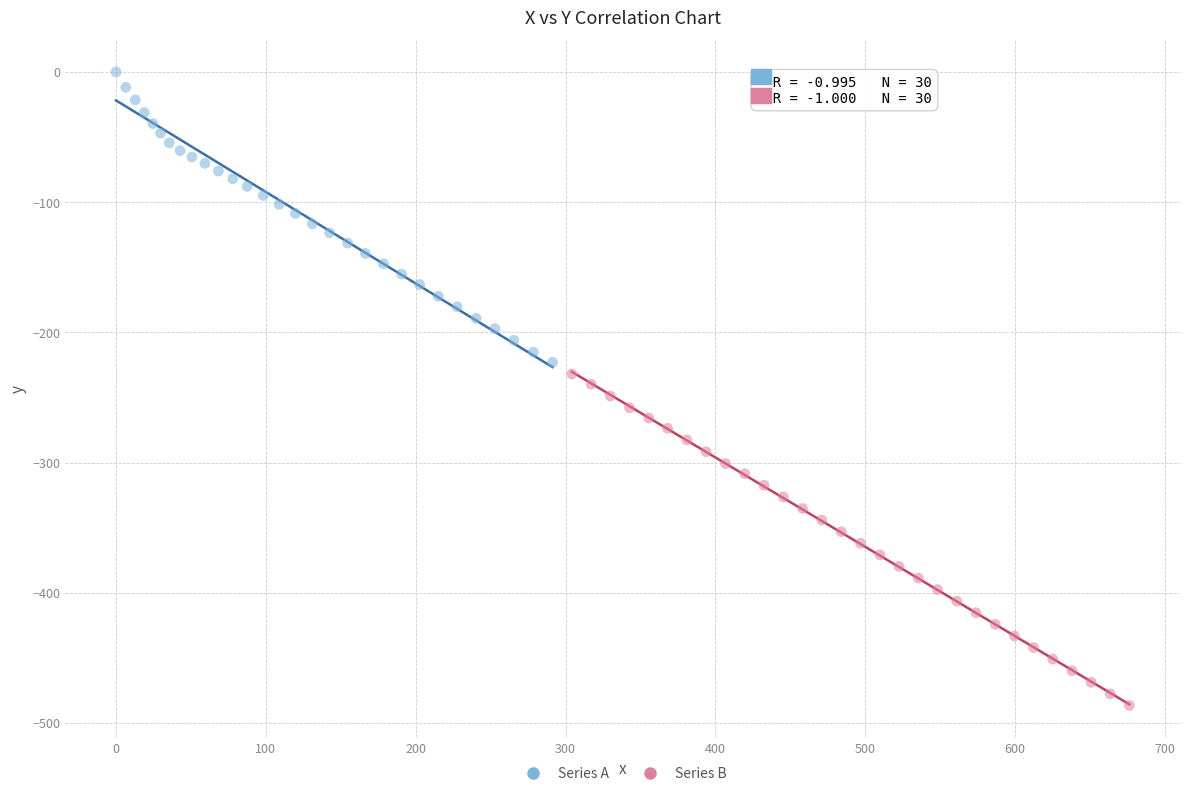

Which series reaches the minimum Y coordinate?

Series B